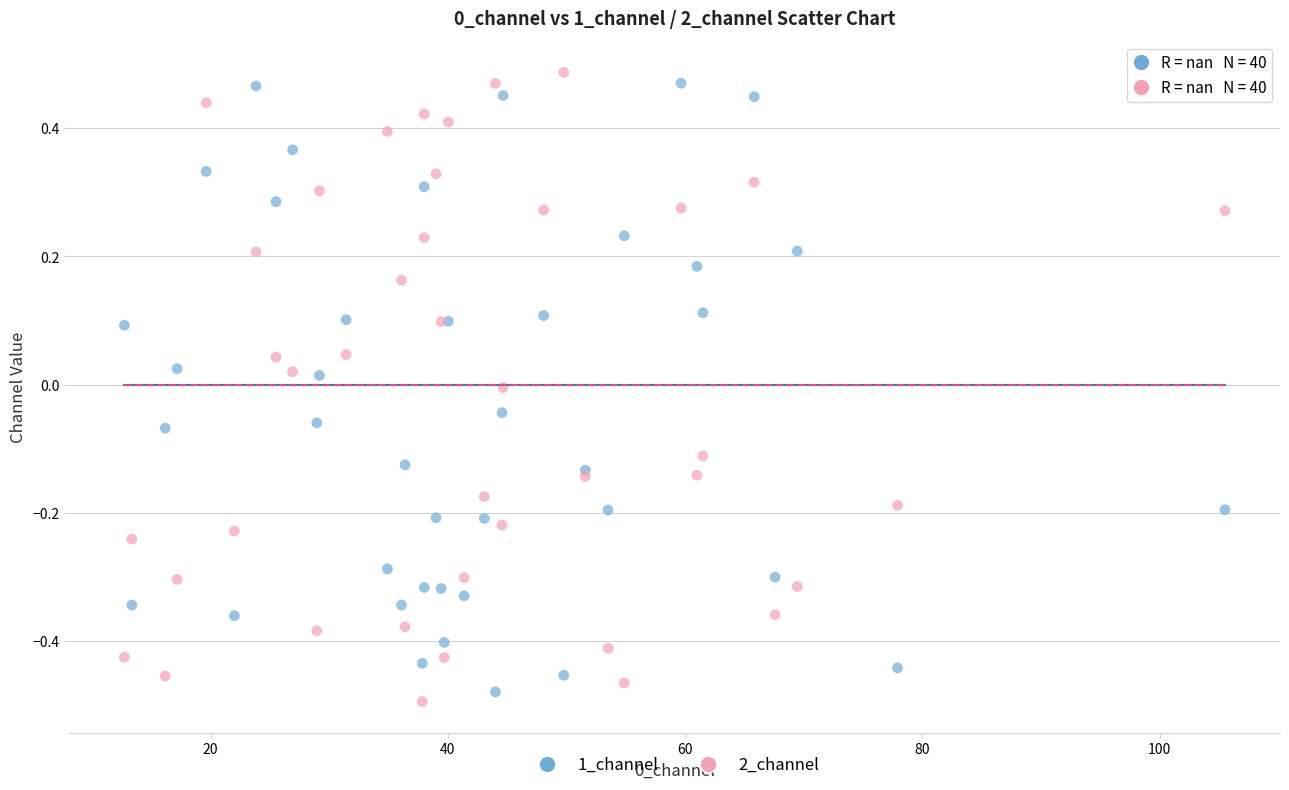

What is the X range (max minus min) for the scatter plot?

92.7